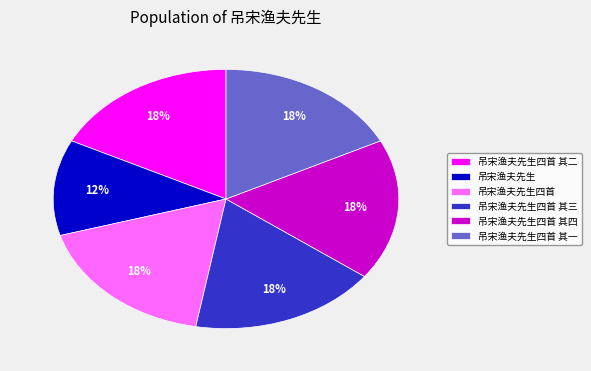

Combined, do 吊宋渔夫先生四首 其二 and 吊宋渔夫先生四首 account for over 50%?

No